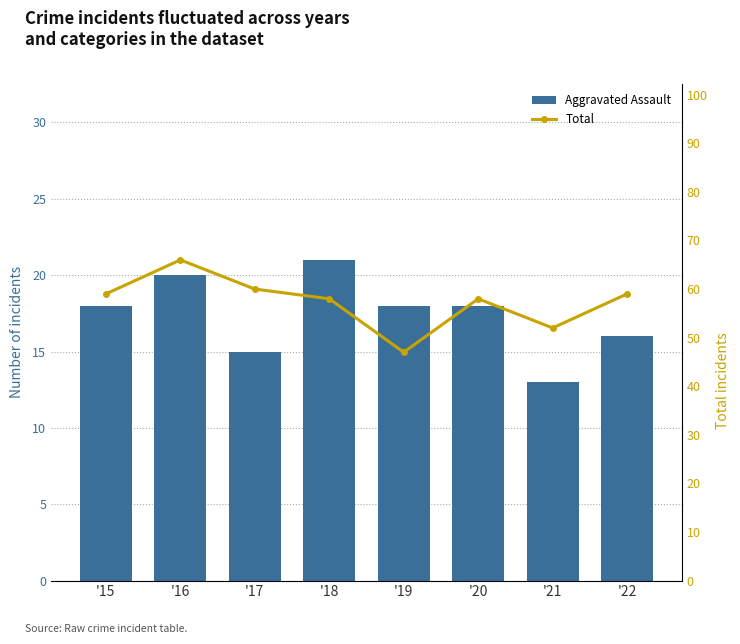

True or false: Total has a value of 66 at '16.

True